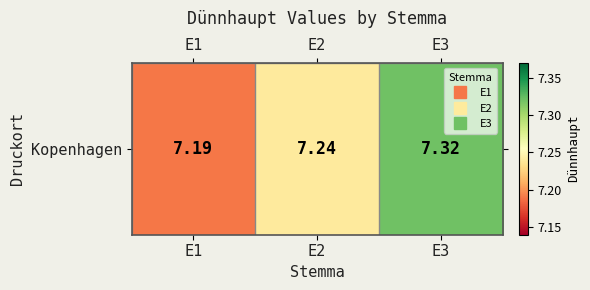

List the labels in order of value, smallest first.

E1, E2, E3